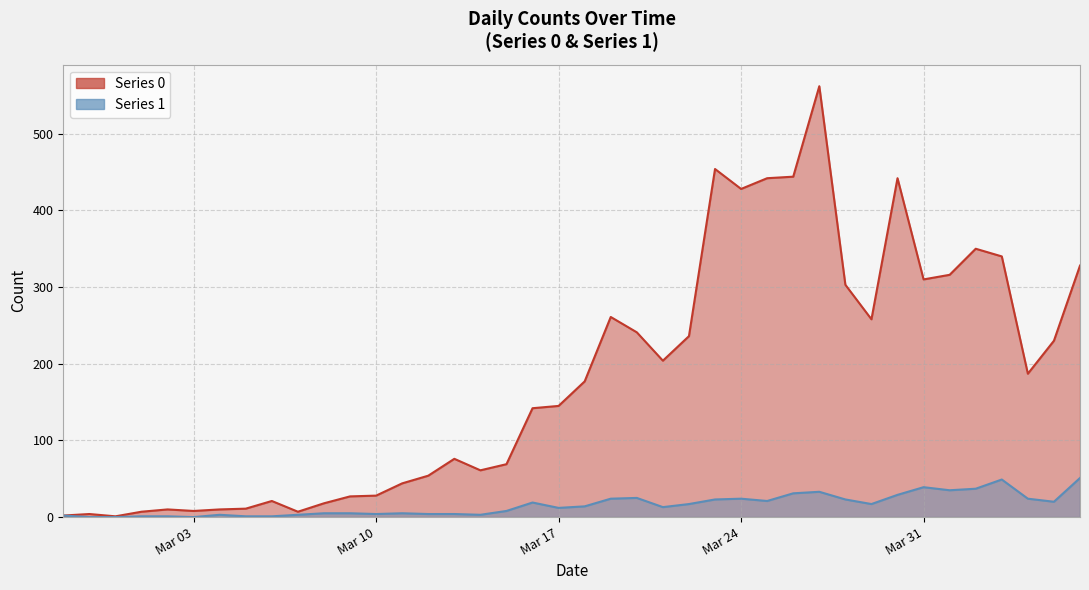

What is the difference between the maximum and minimum values in the Series 1 series?

51